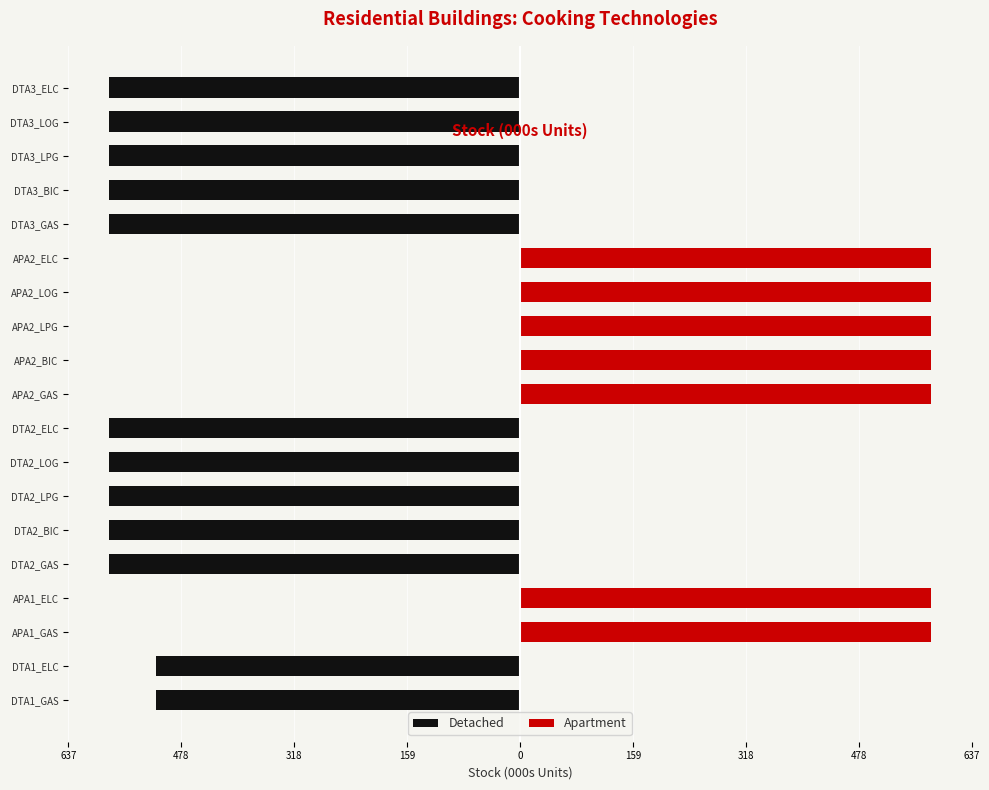

What is the value of the Apartment bar at the 13th from the left?

579.6